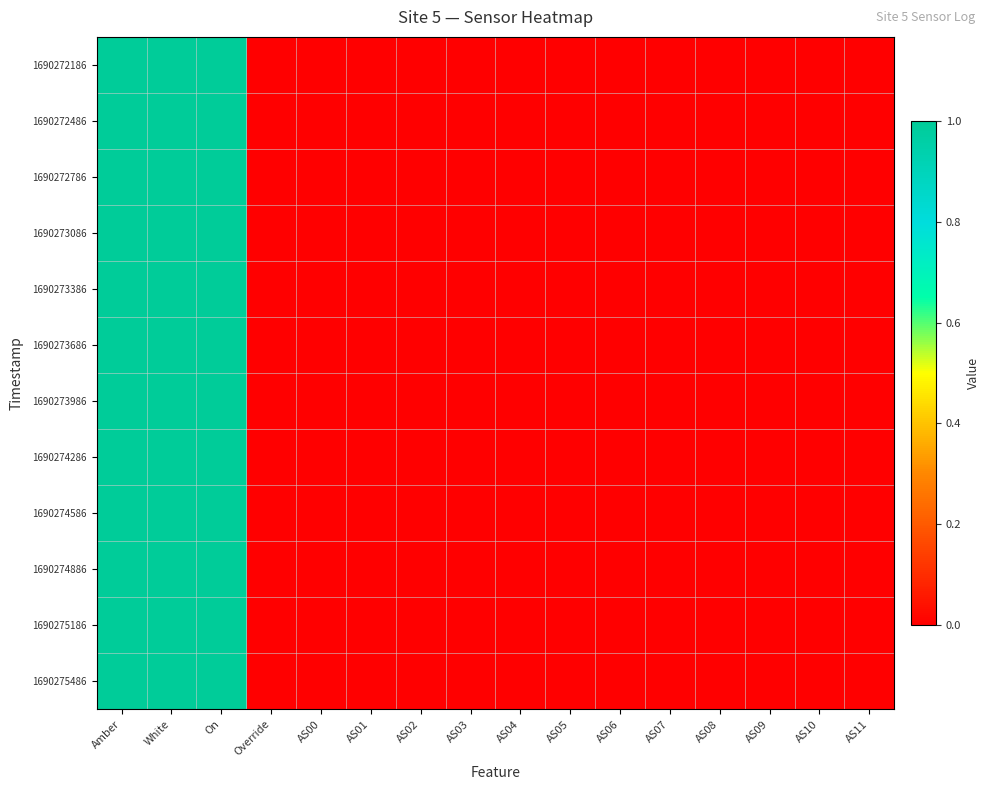

Which series changed the most between On and AS06?

1690272186